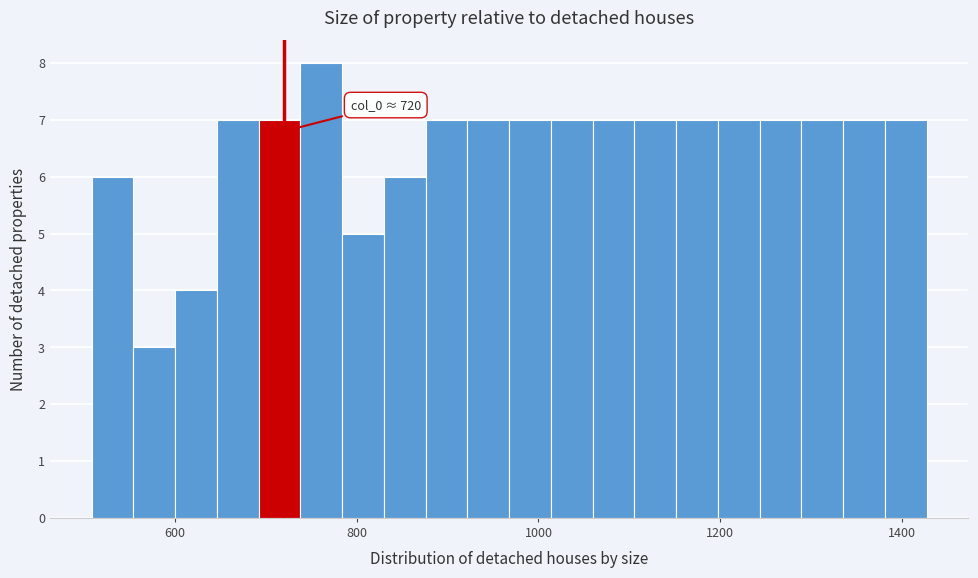

Read against the x-axis, roughly where is the centre of the tallest bar?

760